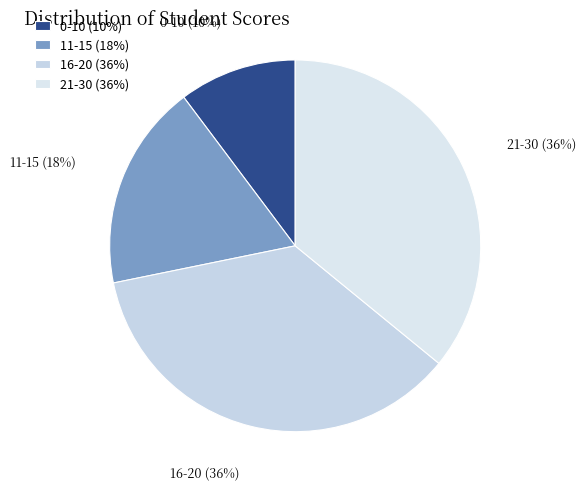

To the nearest percent, what is the difference between the 0-10 (10%) and 21-30 (36%) slice percentages?

26%